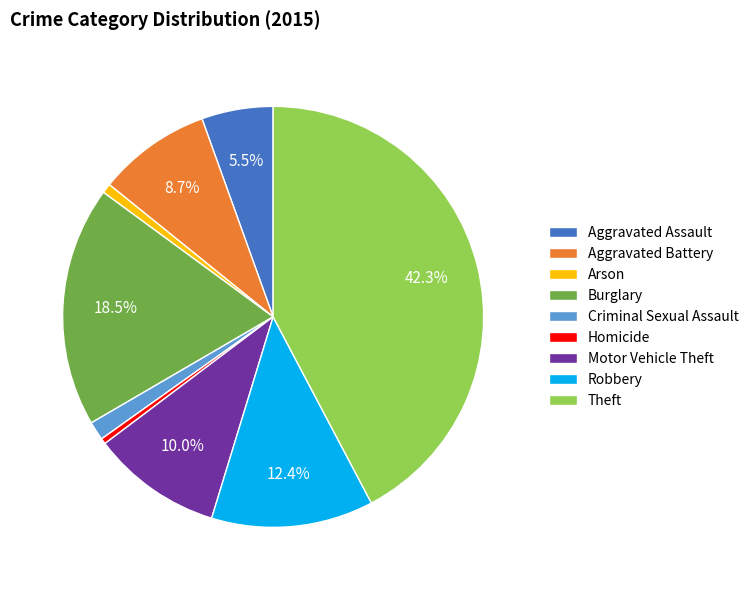

Which has a higher value, Criminal Sexual Assault or Aggravated Assault?

Aggravated Assault